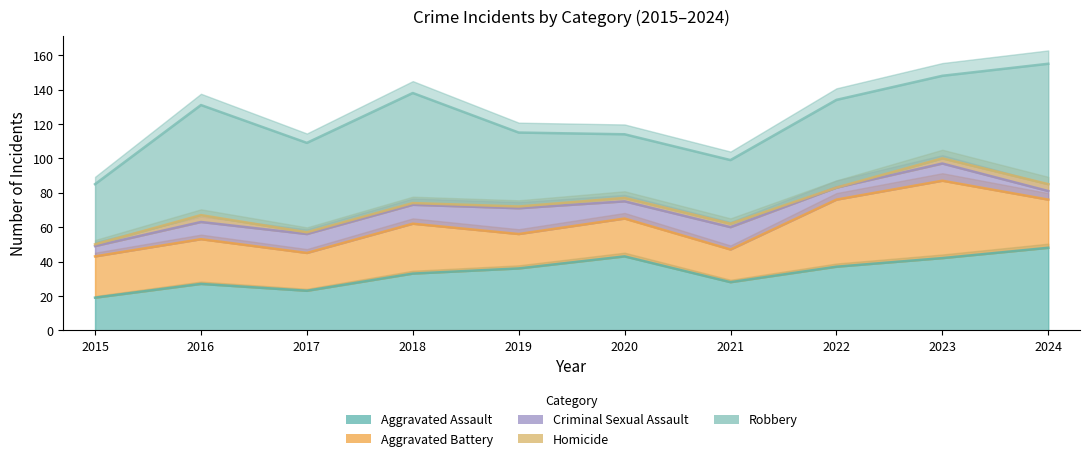

Which category has the highest value in the Criminal Sexual Assault series?

2019